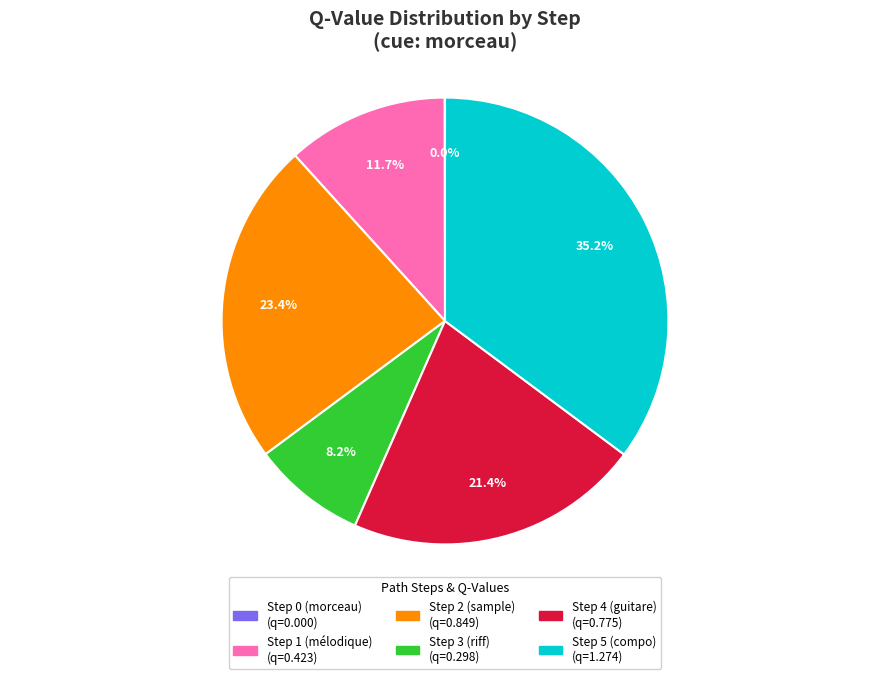

Combined, do Step 2 (sample) and Step 3 (riff) account for over 50%?

No